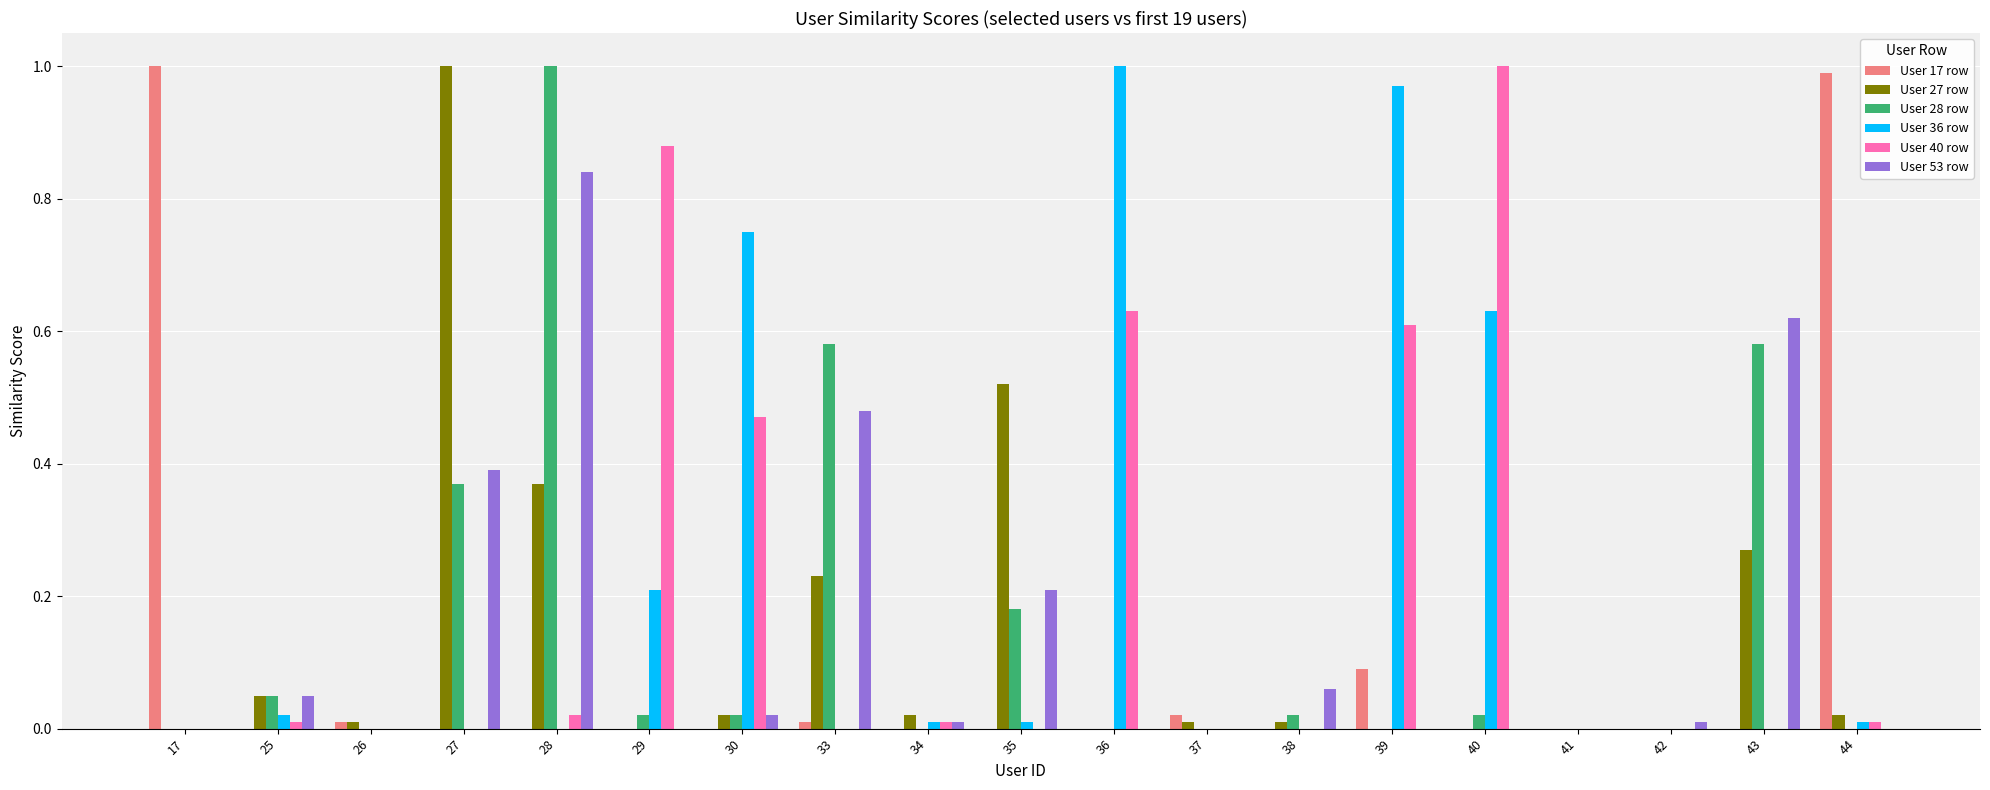

What is the sum of all User 36 row values?

3.6